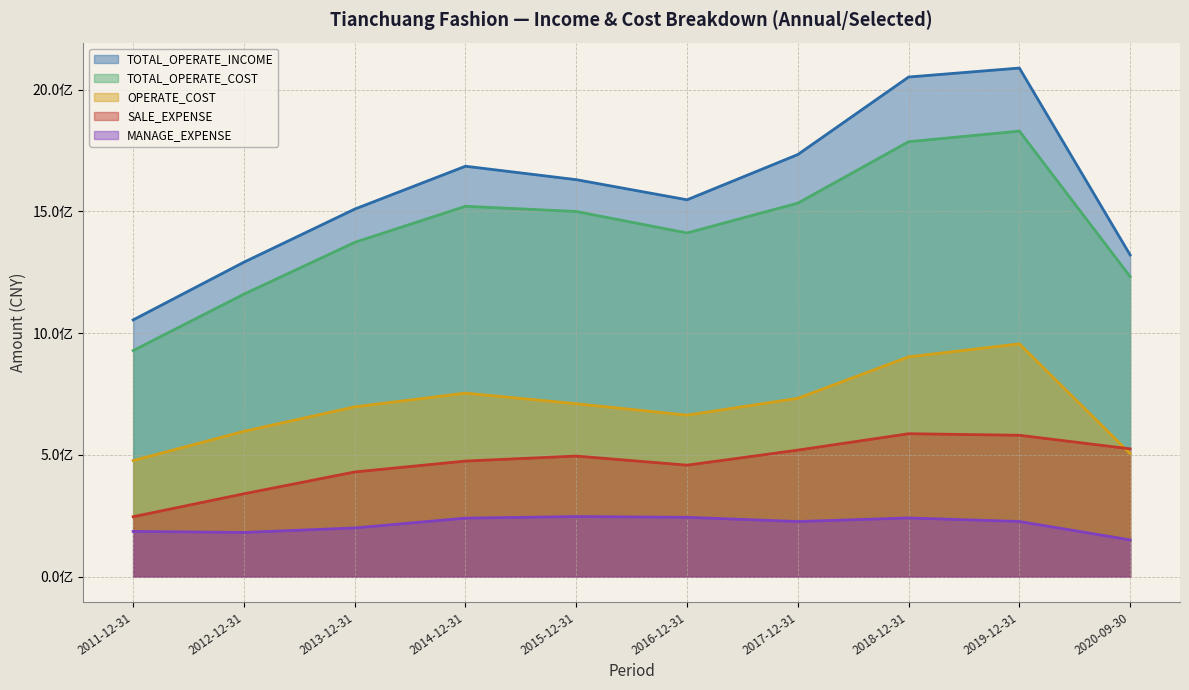

The value of TOTAL_OPERATE_INCOME at 2020-09-30 is 1321259829. True or false?

True